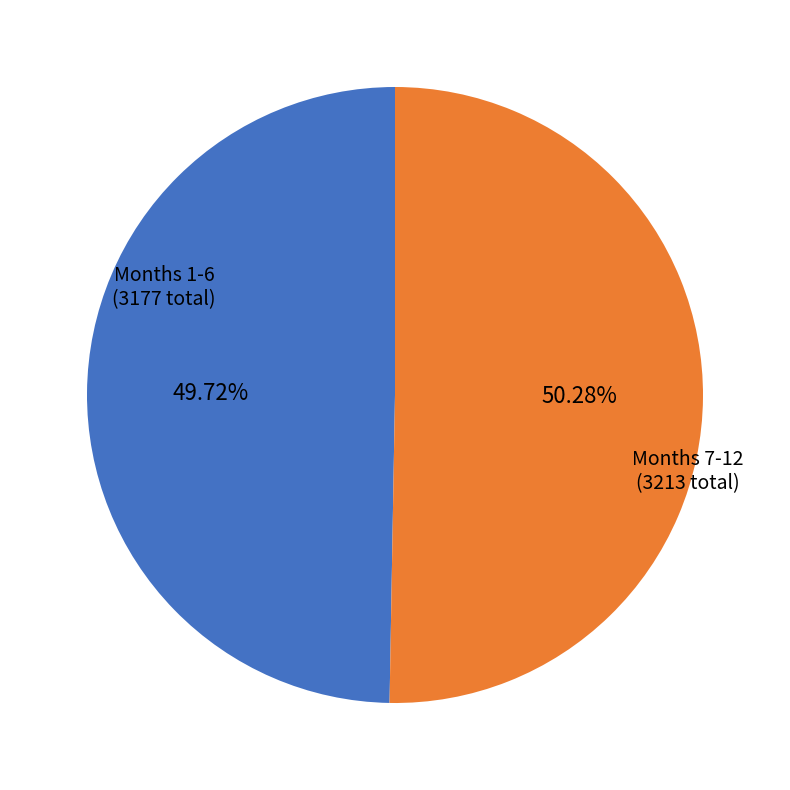

Is there any slice that represents more than half of the pie?

Yes